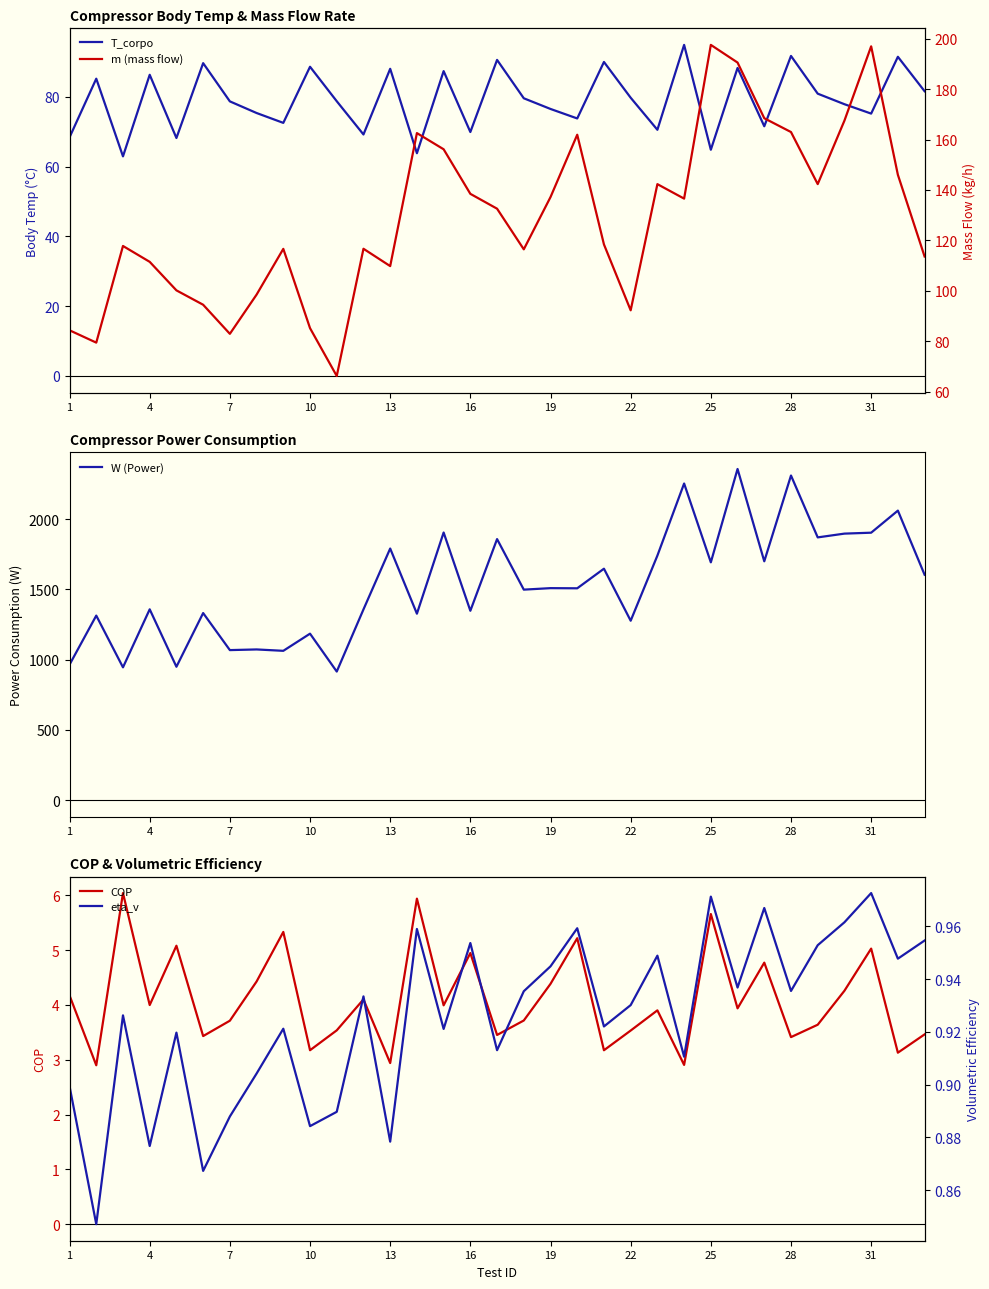

Reading right to left, extract all data points from this chart.

T_corpo: 81.6	91.5	75.2	77.9	80.9	91.7	71.6	88.3	64.9	94.9	70.6	79.8	90.0	73.8	76.6	79.6	90.6	69.9	87.4	63.9	88.1	69.2	78.8	88.6	72.6	75.4	78.7	89.7	68.2	86.3	63.0	85.2	68.4
W (Power): 1603.6	2059.9	1902.8	1896.3	1869.4	2309.7	1699.3	2356.3	1691.9	2252.8	1740.0	1276.4	1646.6	1507.1	1508.2	1497.6	1857.3	1347.2	1904.1	1326.4	1790.2	1356.8	914.6	1184.2	1062.2	1072.0	1067.3	1330.9	948.8	1357.5	944.6	1312.9	963.8
COP: 3.5	3.1	5.0	4.3	3.6	3.4	4.8	3.9	5.7	2.9	3.9	3.5	3.2	5.2	4.4	3.7	3.5	4.9	4.0	5.9	2.9	4.1	3.5	3.2	5.3	4.4	3.7	3.4	5.1	4.0	6.0	2.9	4.2
m: 113.6	146.0	197.0	167.5	142.3	163.0	168.5	190.6	197.6	136.6	142.3	92.2	118.4	161.9	137.2	116.4	132.6	138.5	156.1	162.6	109.8	116.7	66.2	85.1	116.6	98.5	82.9	94.4	100.1	111.5	117.8	79.4	84.3
eta_v: 1.0	0.9	1.0	1.0	1.0	0.9	1.0	0.9	1.0	0.9	0.9	0.9	0.9	1.0	0.9	0.9	0.9	1.0	0.9	1.0	0.9	0.9	0.9	0.9	0.9	0.9	0.9	0.9	0.9	0.9	0.9	0.8	0.9